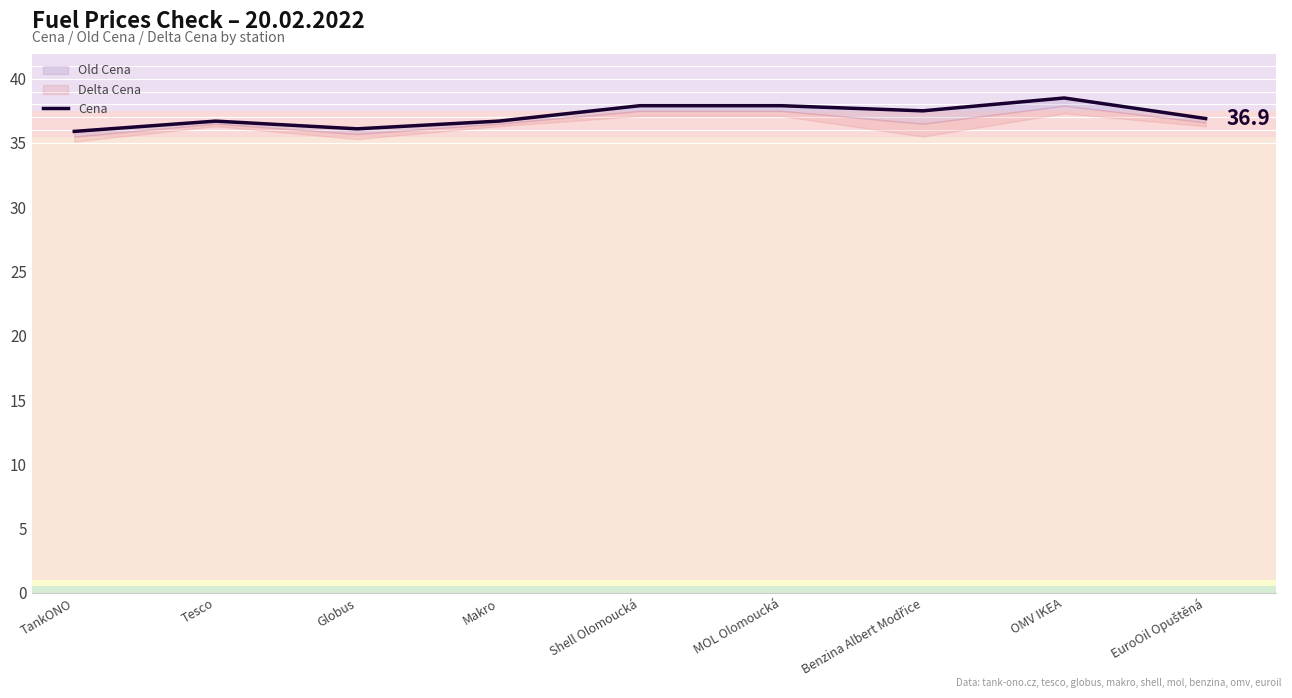

What is the value of the 8th point from the left?

38.5